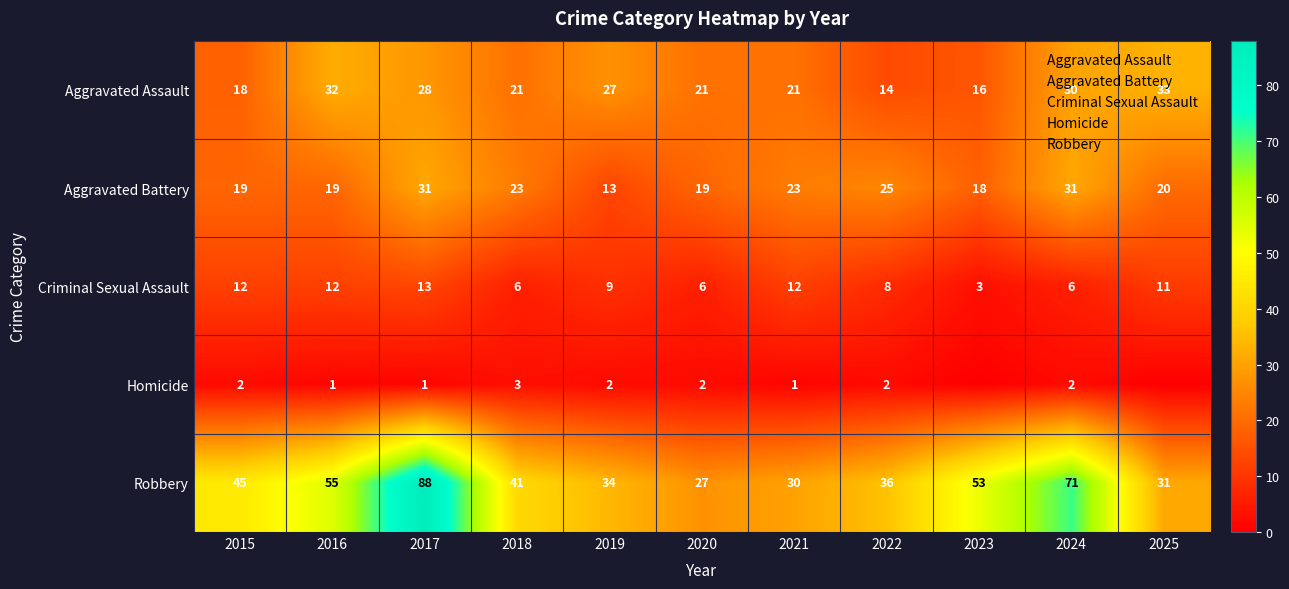

At which label is Robbery closest to 57?

2016